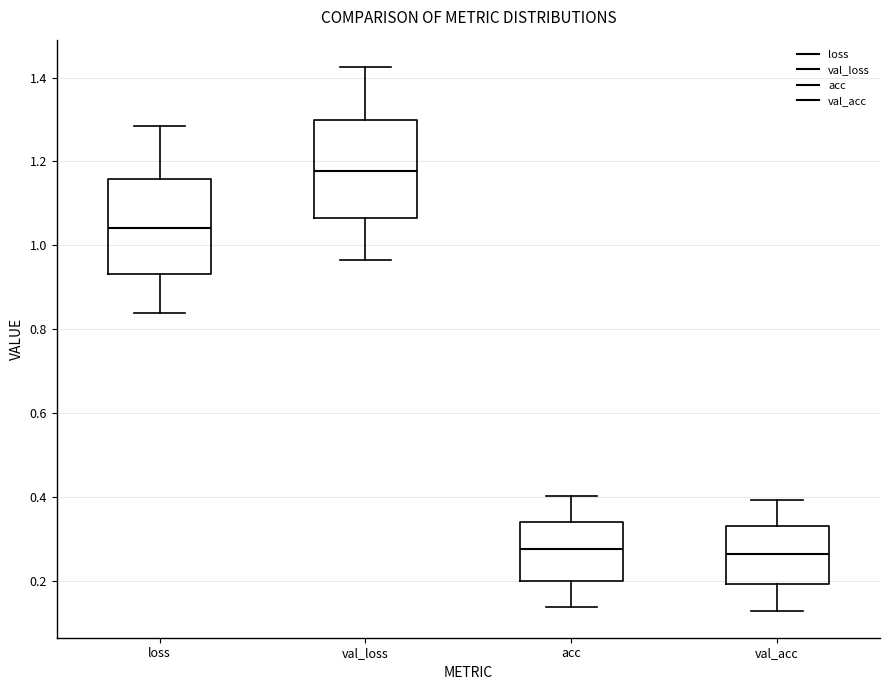

Where is the upper edge of the box for val_acc on the y-axis? The values are not printed on the chart, so give them approximately, as read against the axis.

0.34